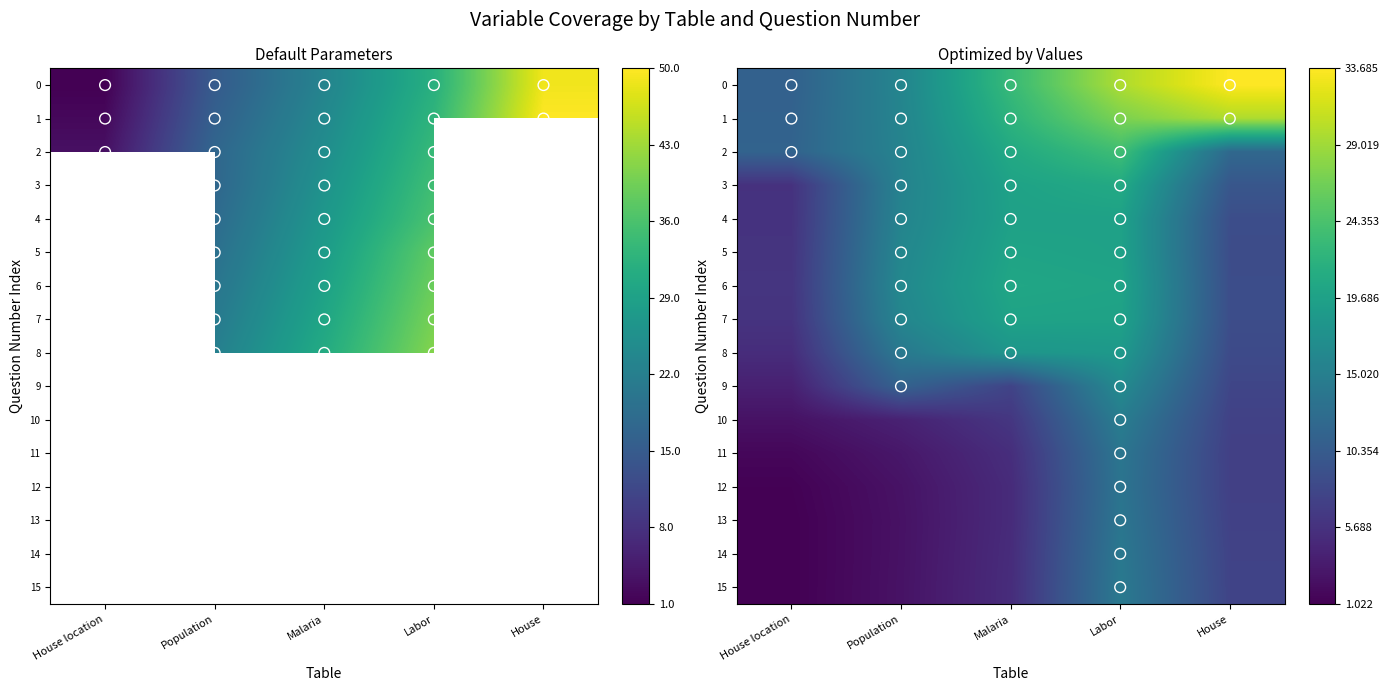

What value does the 4 series have at Labor?

19.7